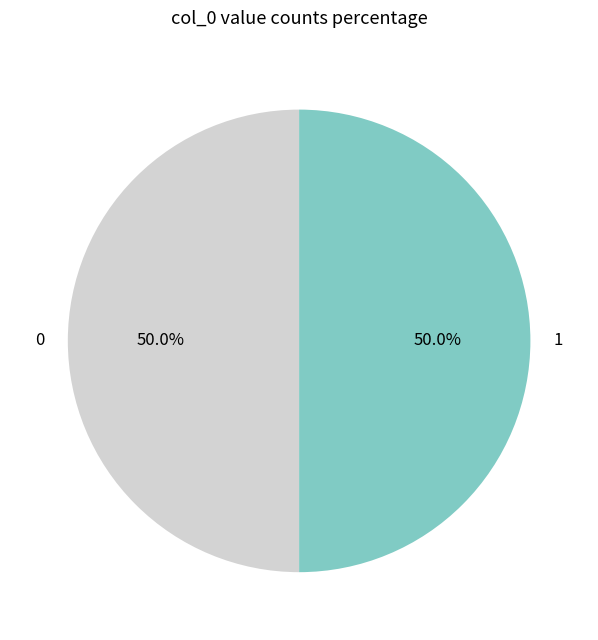

To the nearest percent, what portion does 1 represent?

50%